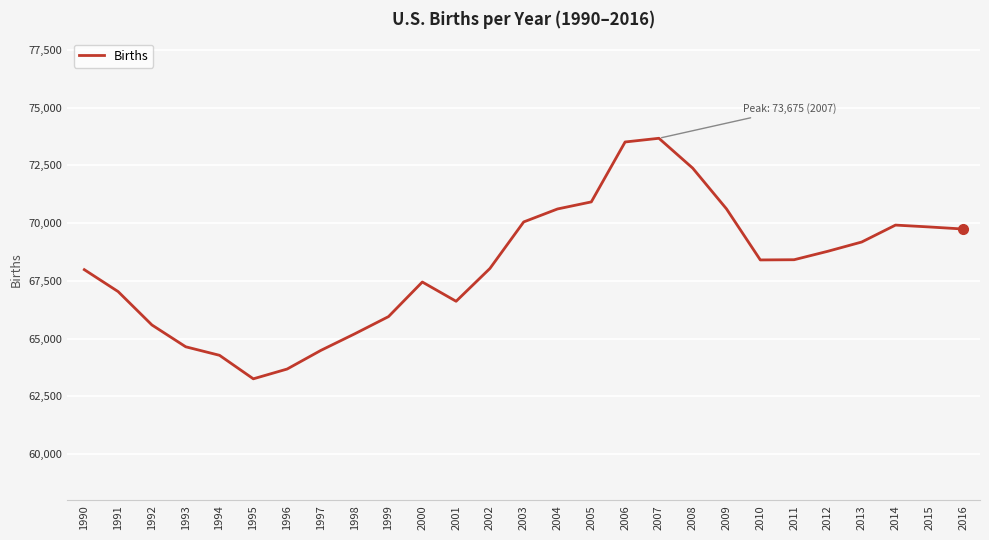

What is the change in value from 1997 to 2015?

+5344